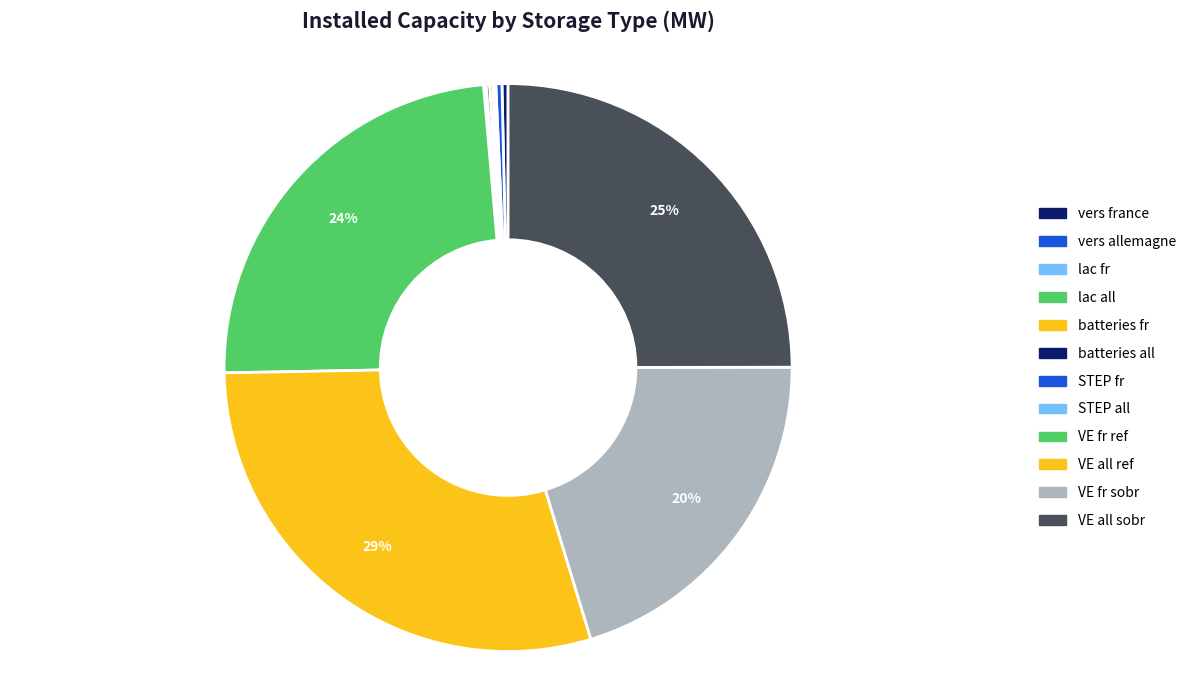

Rank the categories by value from lowest to highest.

STEP fr, STEP all, lac all, lac fr, batteries fr, batteries all, vers france, vers allemagne, VE fr sobr, VE fr ref, VE all sobr, VE all ref